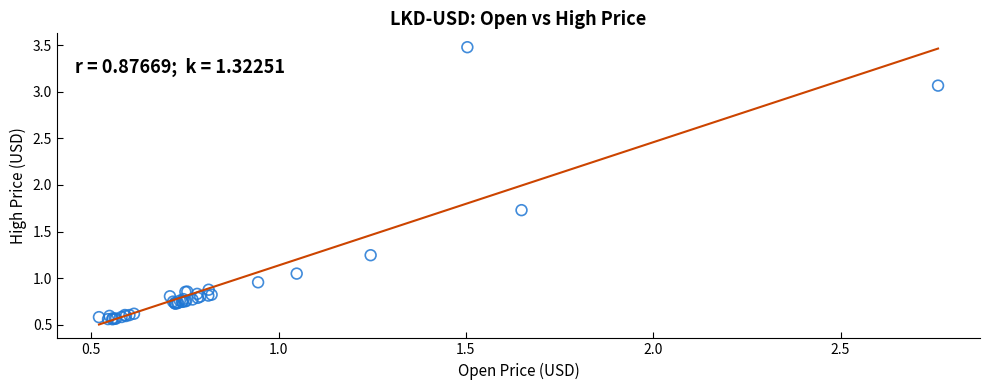

What Y value in the scatter plot is closest to 2?

1.7